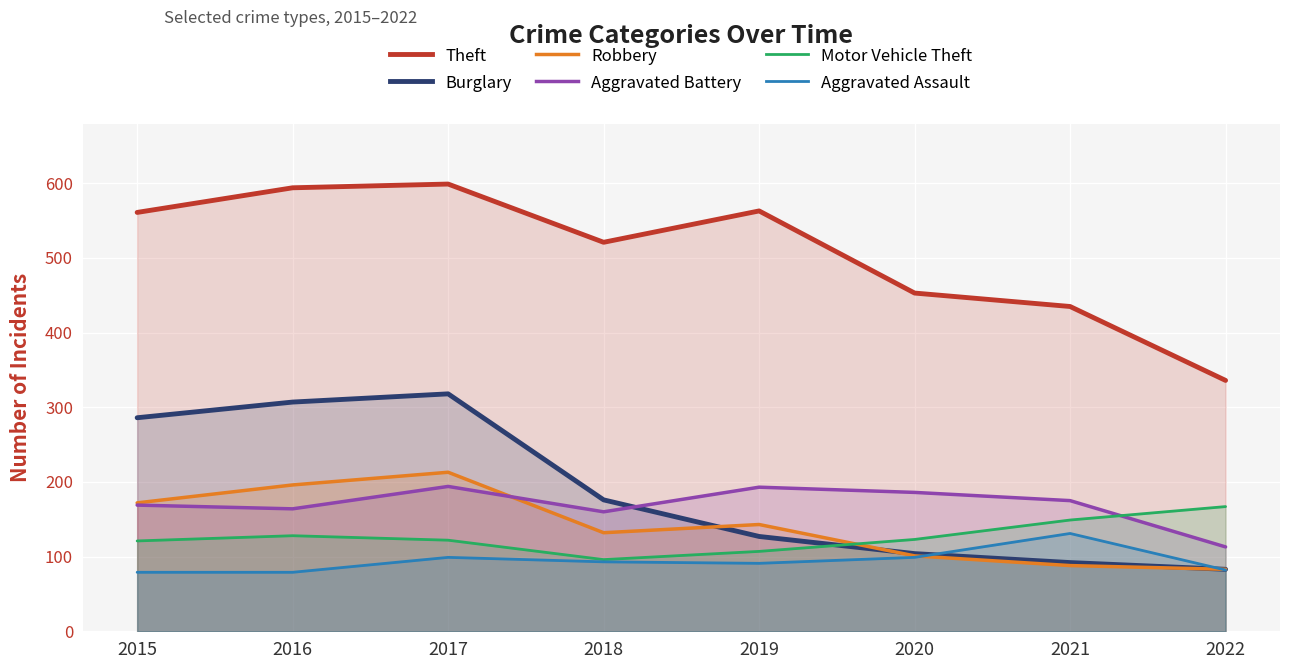

Is the value of Robbery at 2016 greater than the value of Burglary at 2015?

No